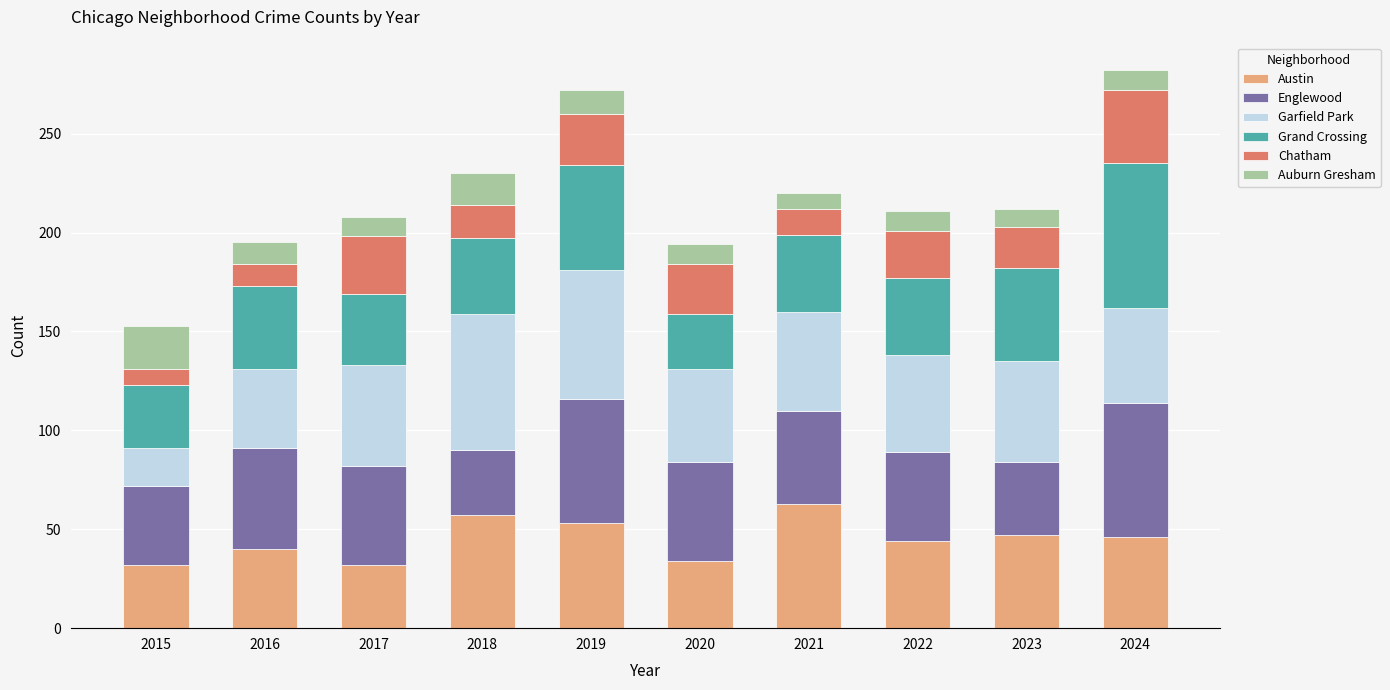

Which category has the highest value in the Austin series?

2021